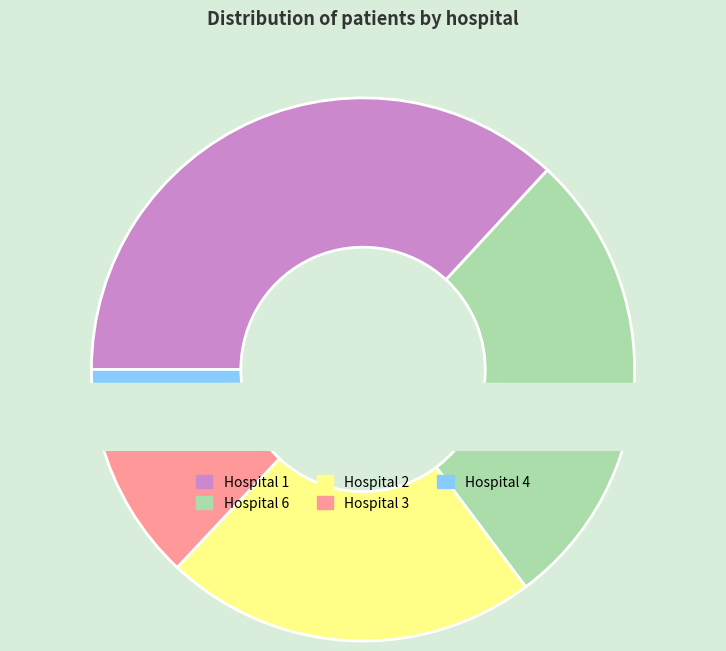

Between 2 and 4, which is larger?

2